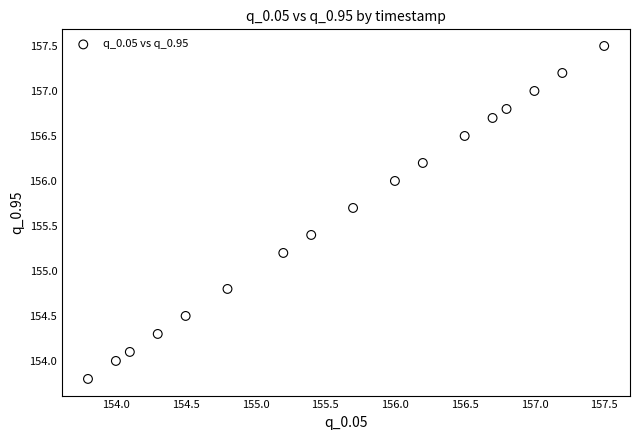

What is the range of Y values (max minus min)?

3.7